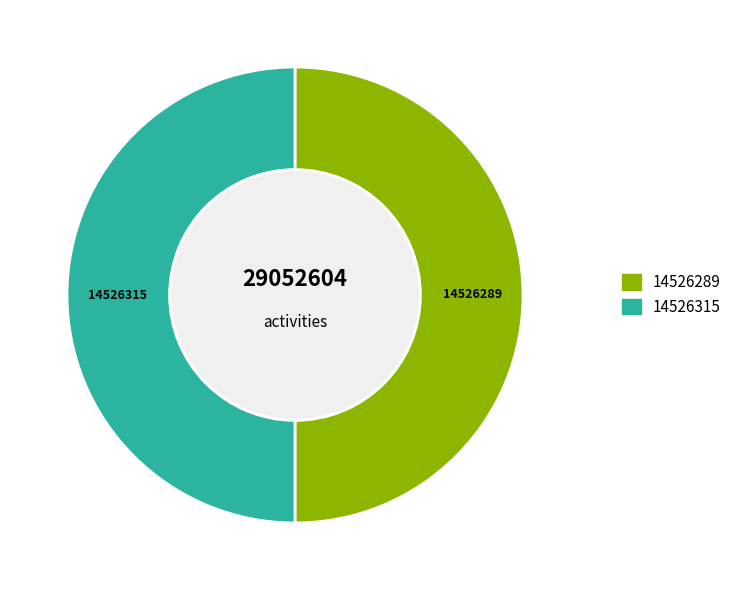

How many segments does this pie chart have?

2